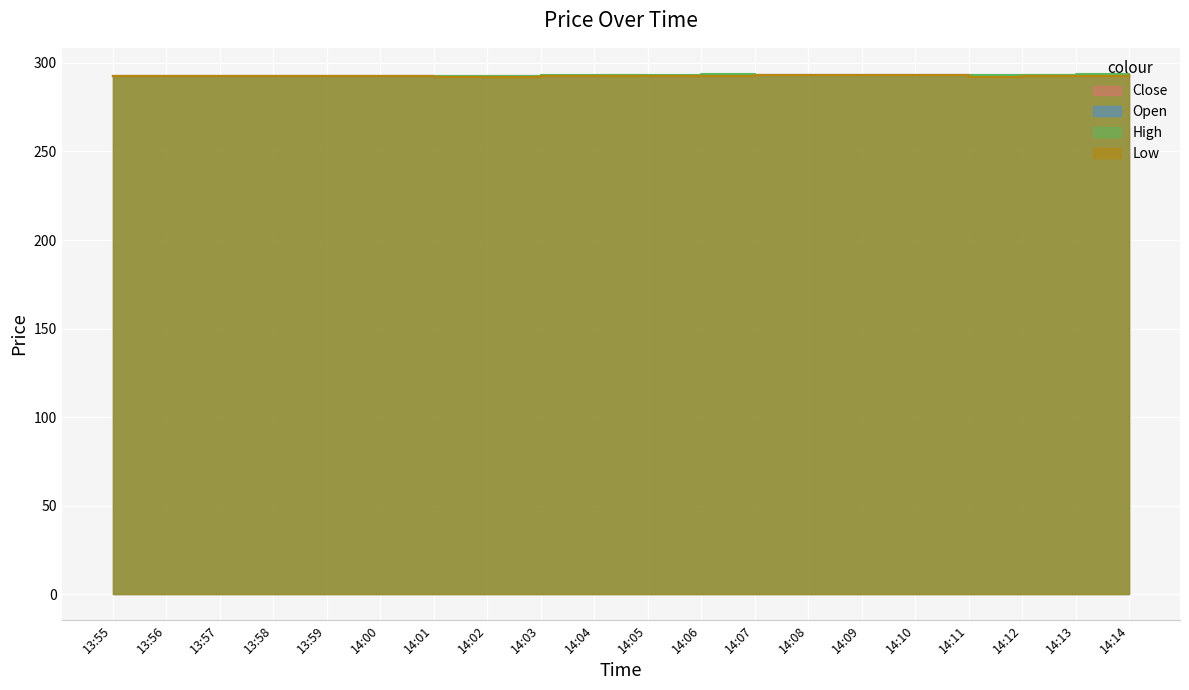

What is the total value across all series at 14:14?

1173.6